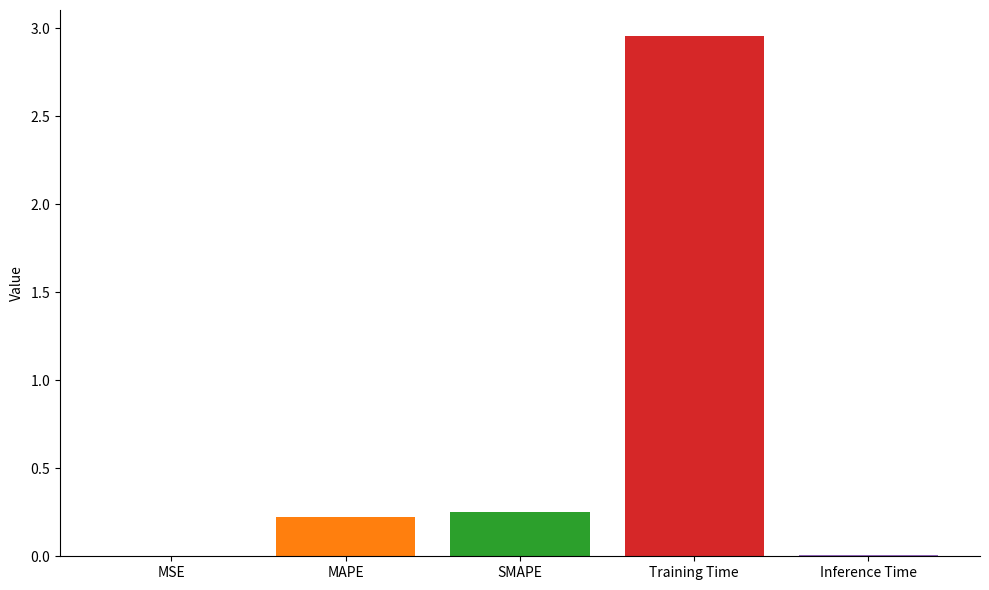

The value at MSE is 0.0. True or false?

True